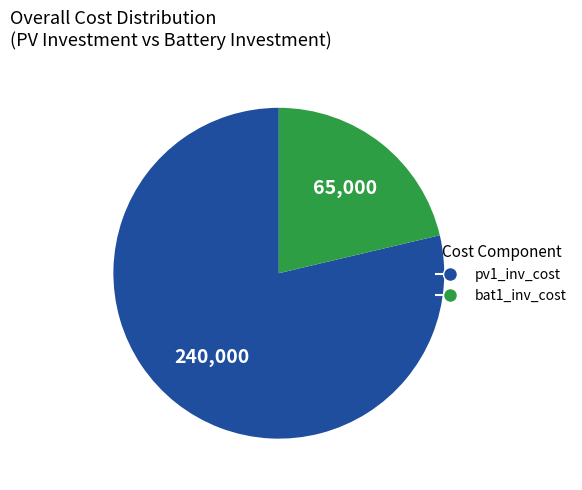

What is the ratio of the value at pv1_inv_cost to the value at bat1_inv_cost?

3.7